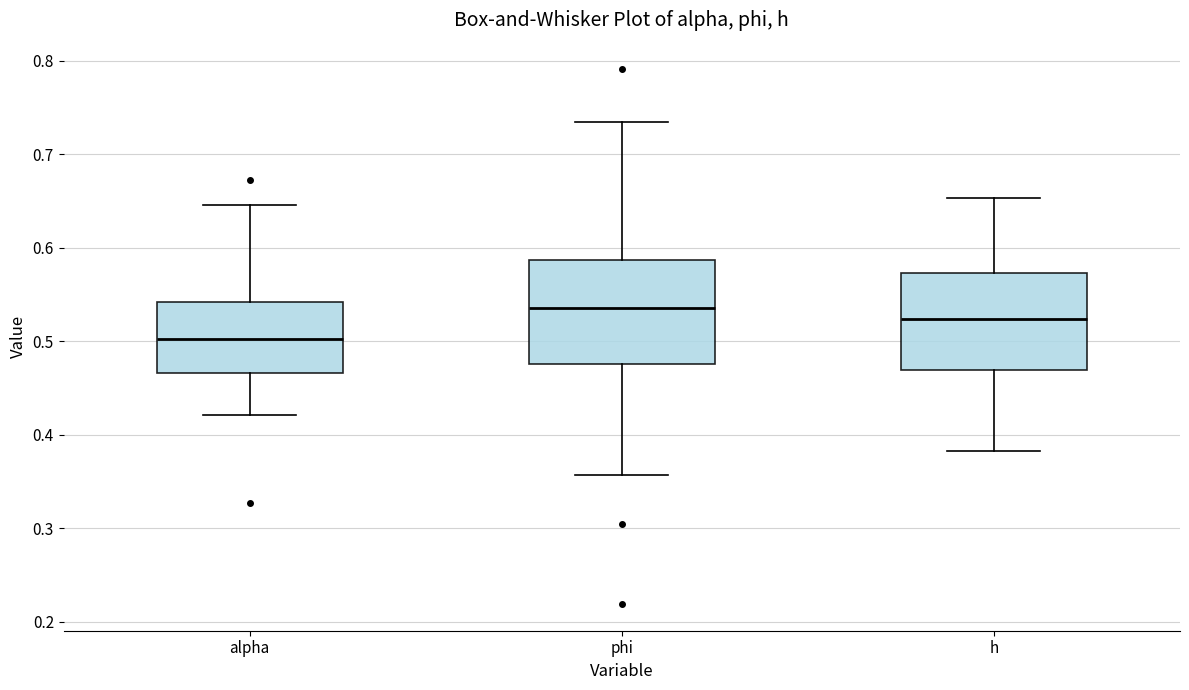

Reading left to right, read every box against the y-axis: the position of its median line, the range the box covers, and the ends of its whiskers. The values are not printed on the chart, so give them approximately, as read against the axis.

alpha: median 0.50, box 0.47 to 0.54, whiskers 0.42 to 0.65
phi: median 0.54, box 0.48 to 0.59, whiskers 0.36 to 0.73
h: median 0.52, box 0.47 to 0.57, whiskers 0.38 to 0.65